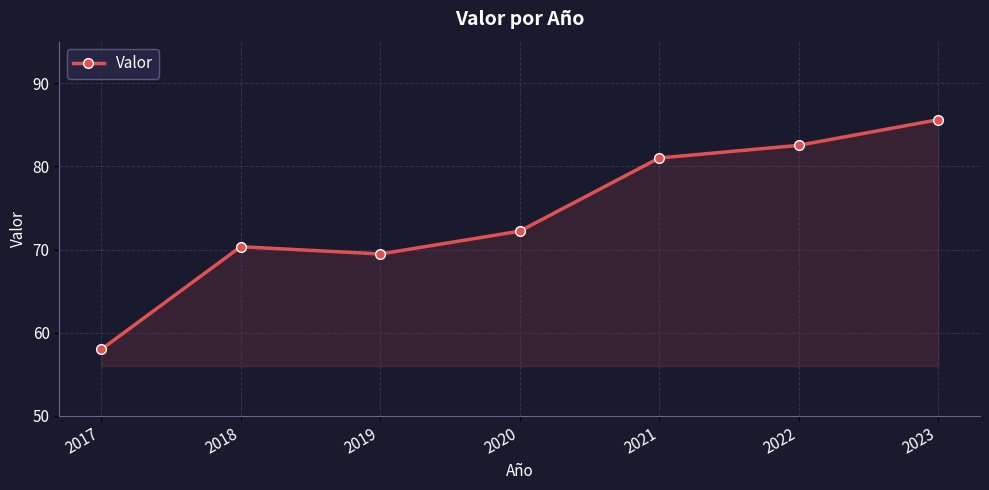

Where does the data first go above 72?

2020